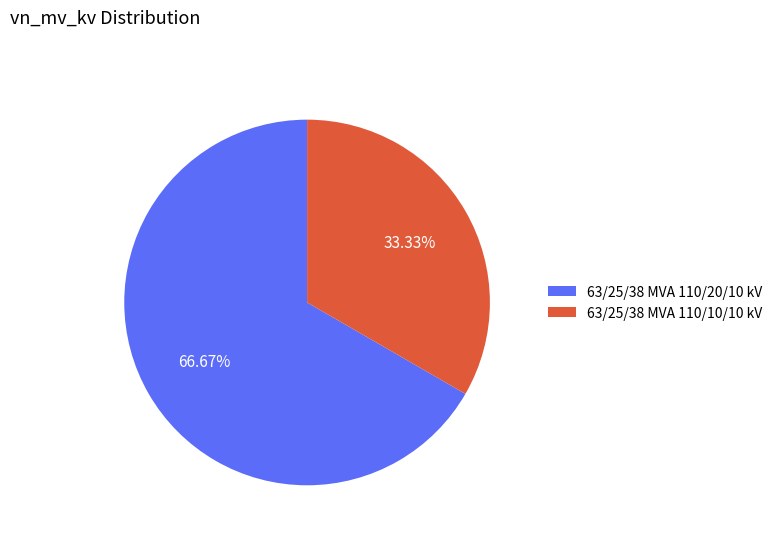

Combined, what portion of the pie is 63/25/38 MVA 110/20/10 kV and 63/25/38 MVA 110/10/10 kV?

100.0%